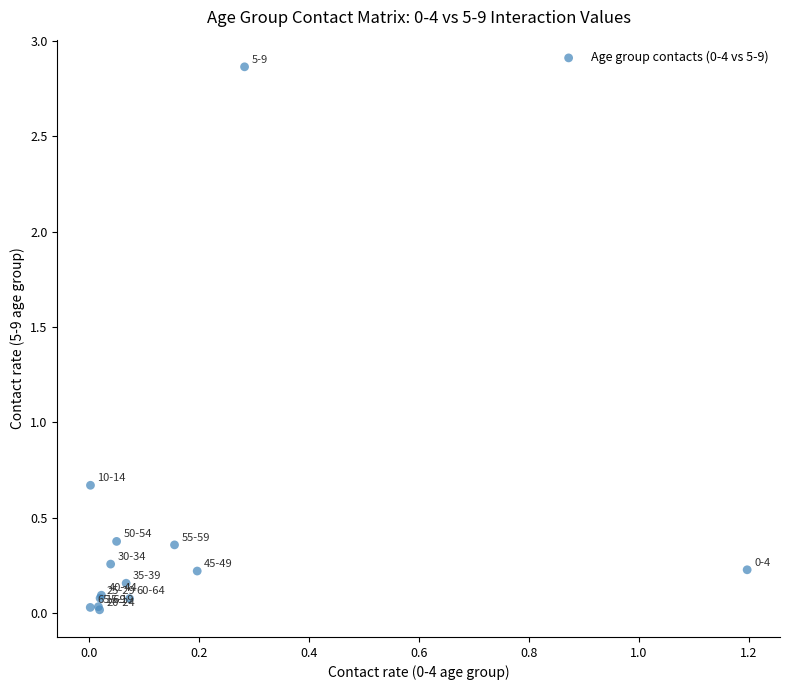

What Y value in the scatter plot is closest to 1?

0.7